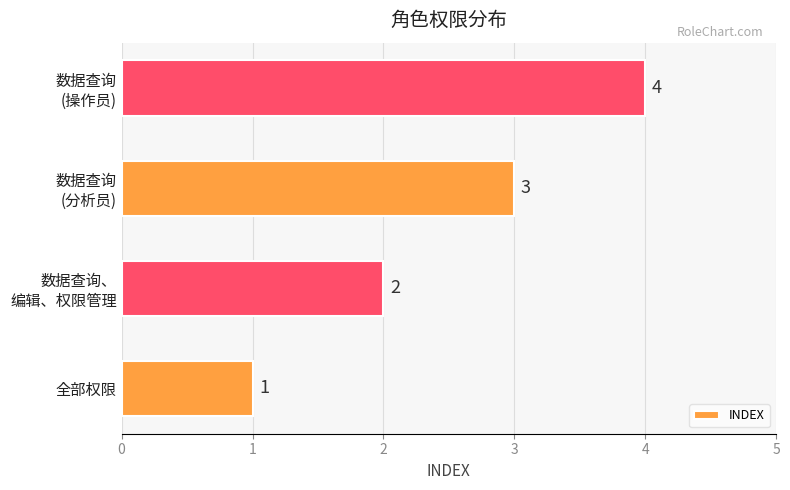

What is the difference between the maximum and minimum values?

3